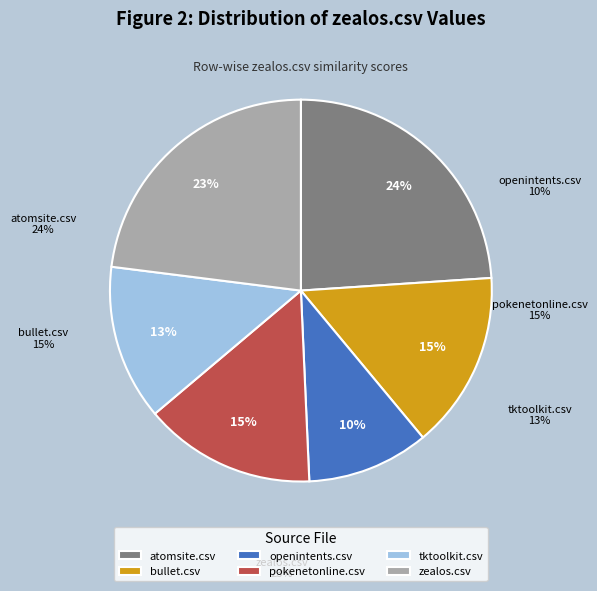

True or false: tktoolkit.csv accounts for 13% of the total.

True